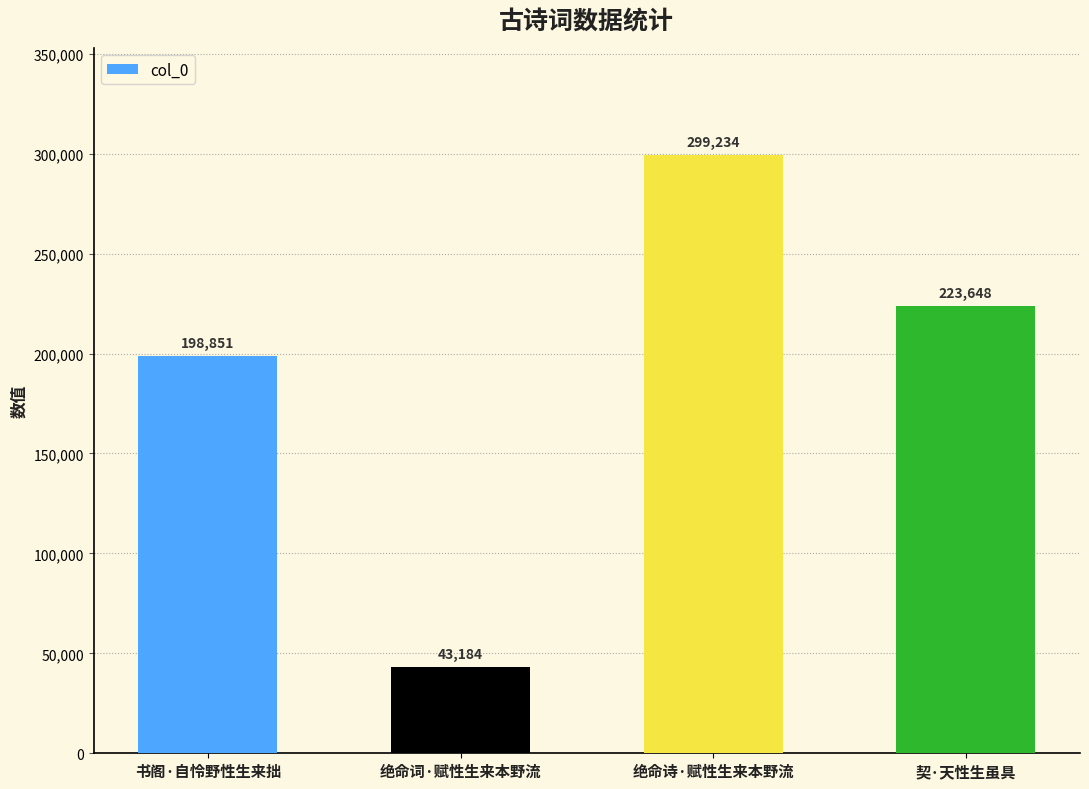

What is the minimum value shown in the chart?

43184